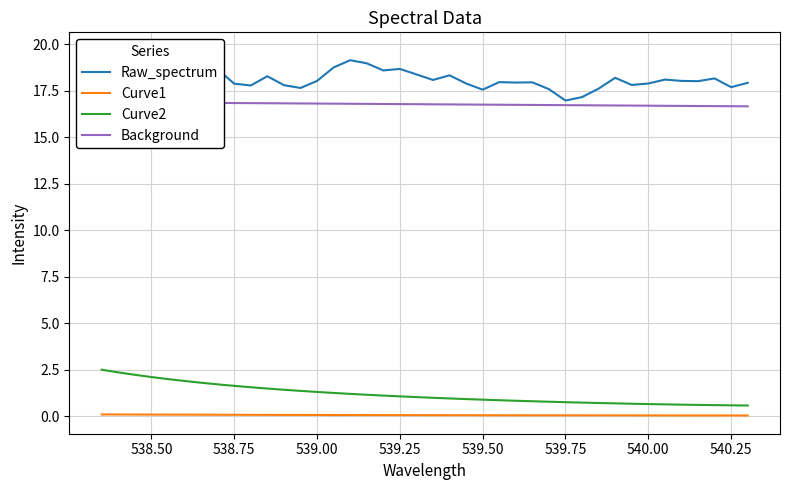

Is it true that Raw_spectrum equals 27.7 at 30?

False